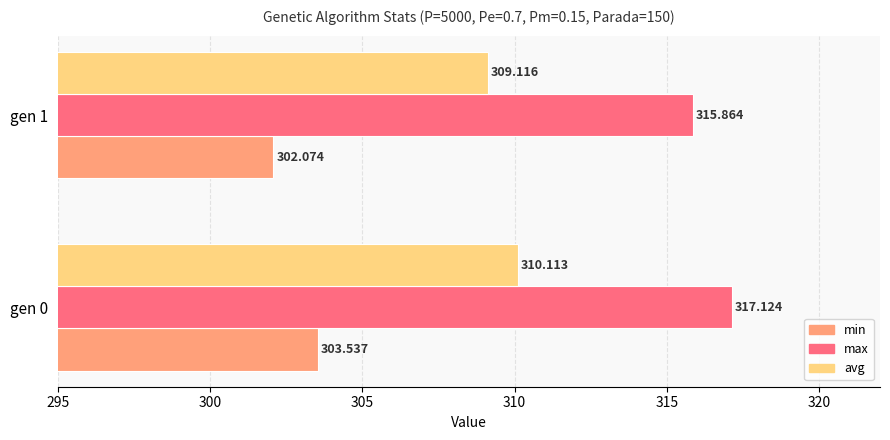

Is the value of min at gen 0 greater than the value of max at gen 1?

No